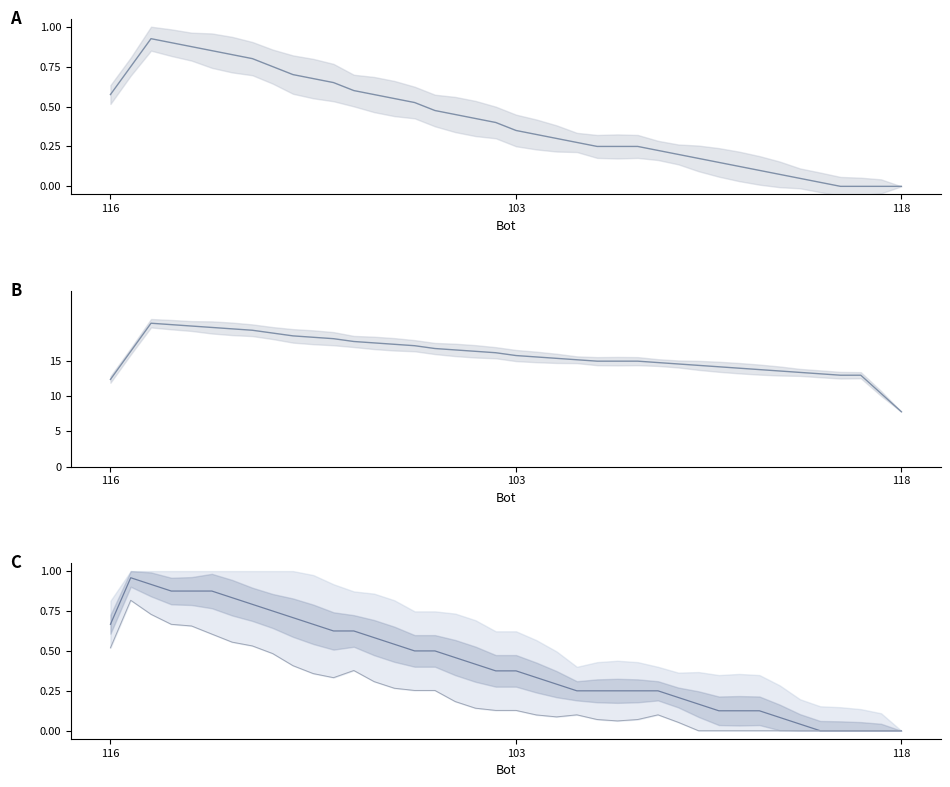

Does the chart display data point markers on the line(s)?

No